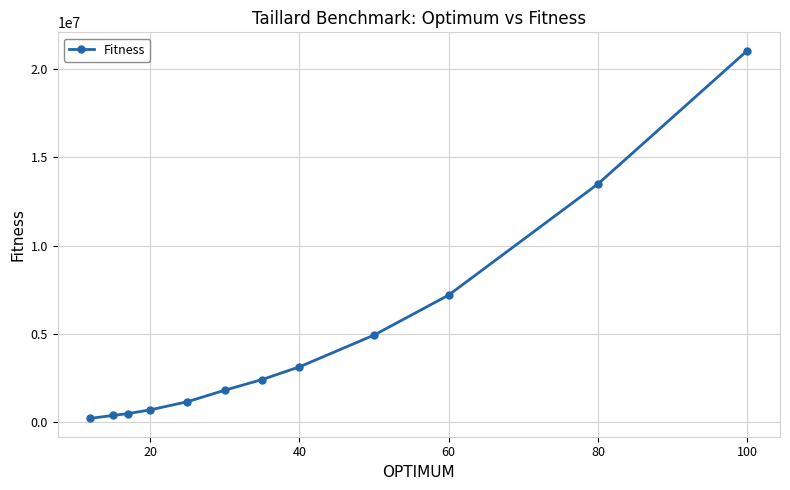

What is the maximum value shown in the chart?

21044752